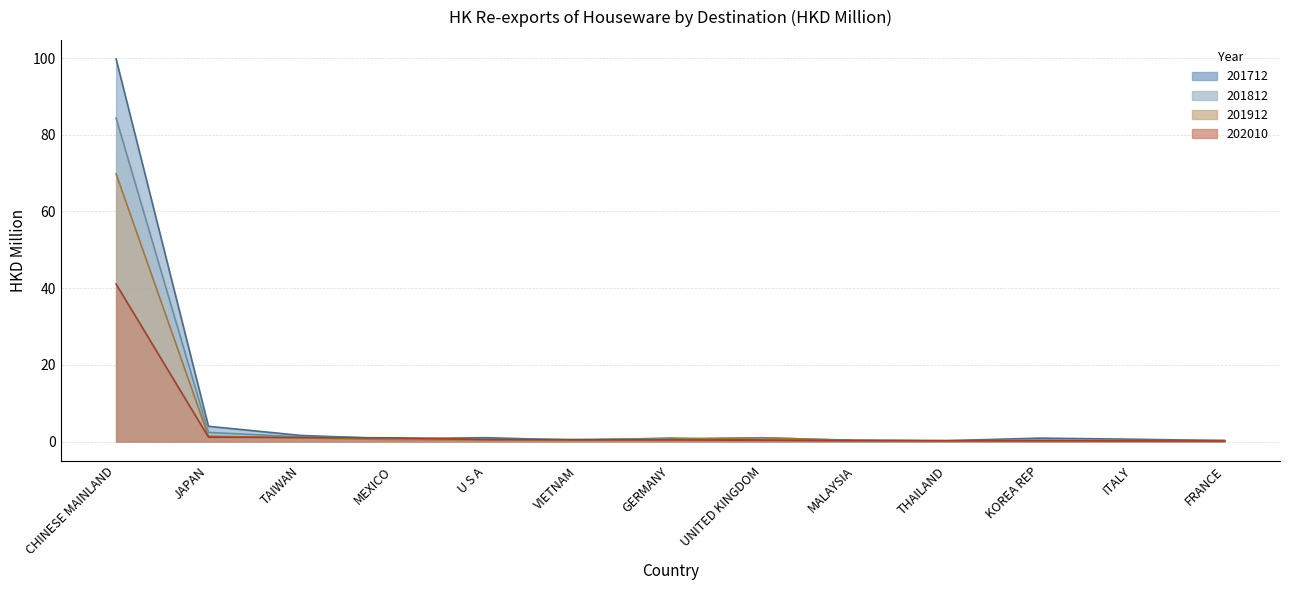

True or false: 201712 has a value of 1.4 at GERMANY.

False